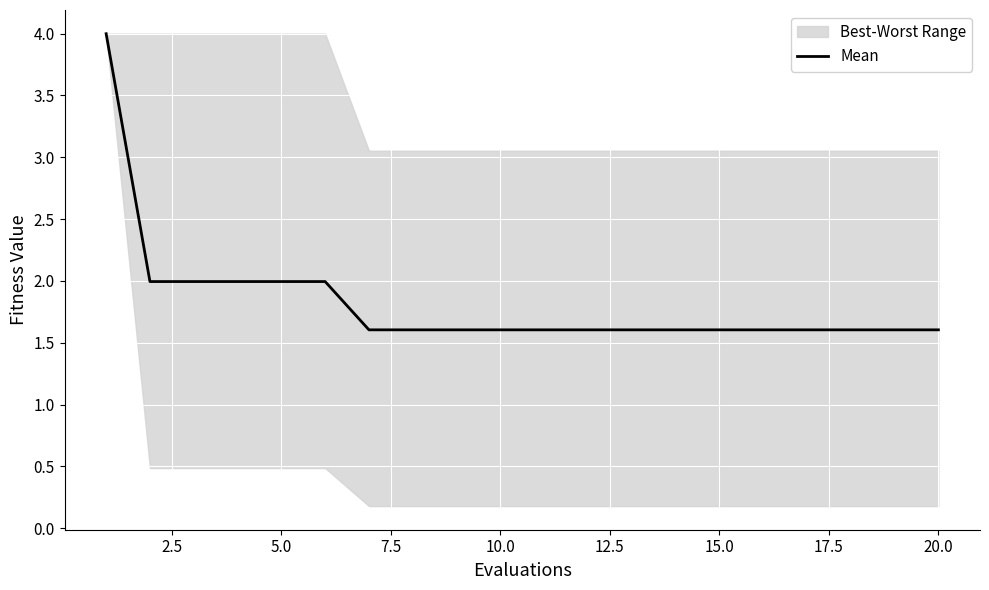

True or false: Mean has a value of 1.6 at 10.0.

True